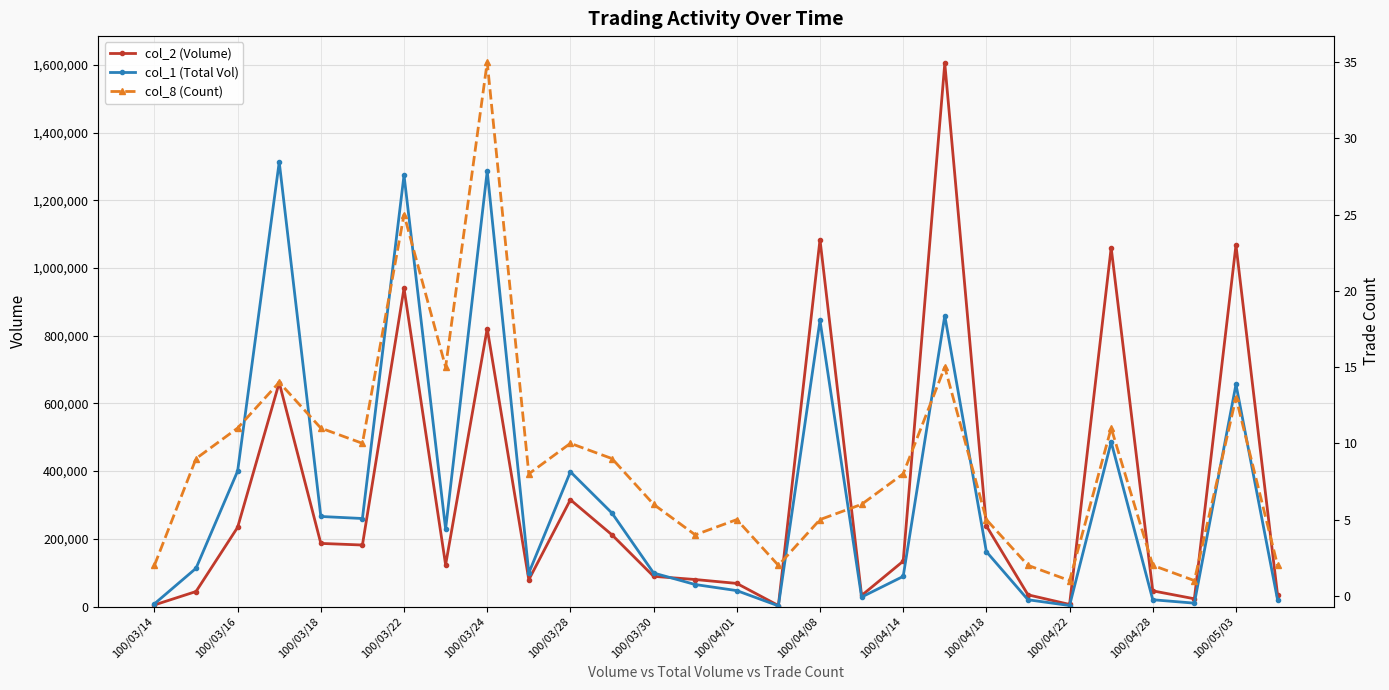

What is the maximum value for col_1 (Total Vol)?

1313000